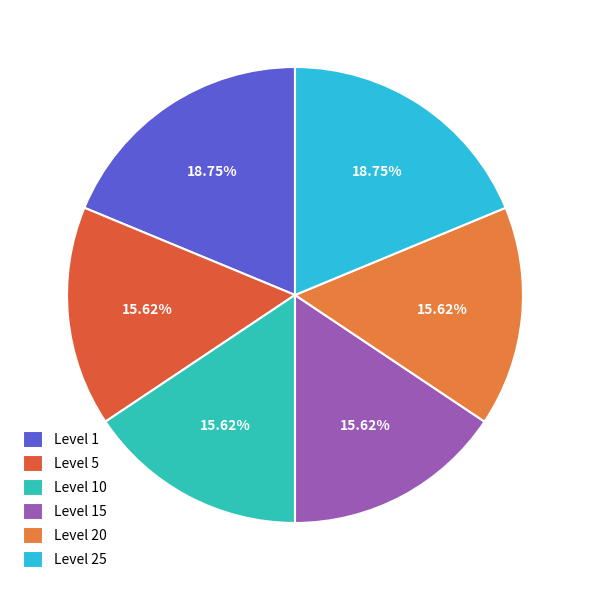

Is there any slice that represents more than half of the pie?

No